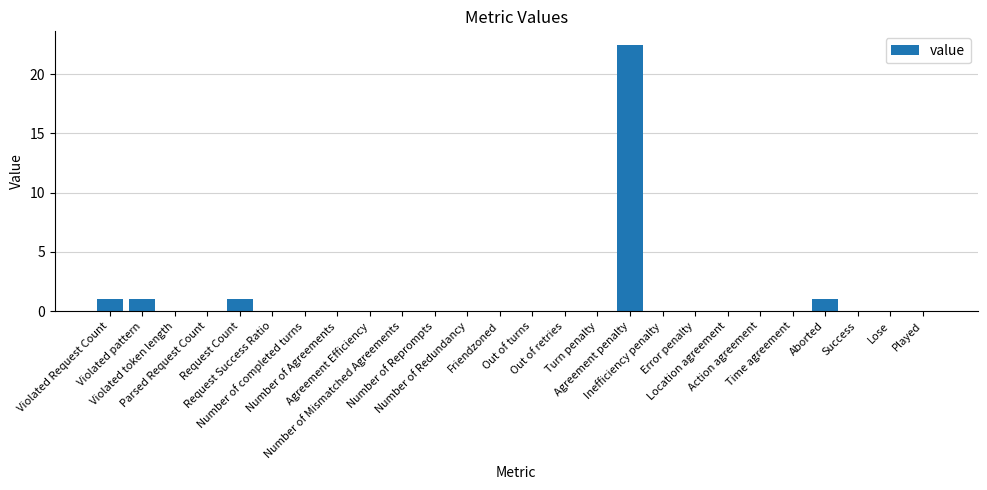

What is the sum of all values?

26.5